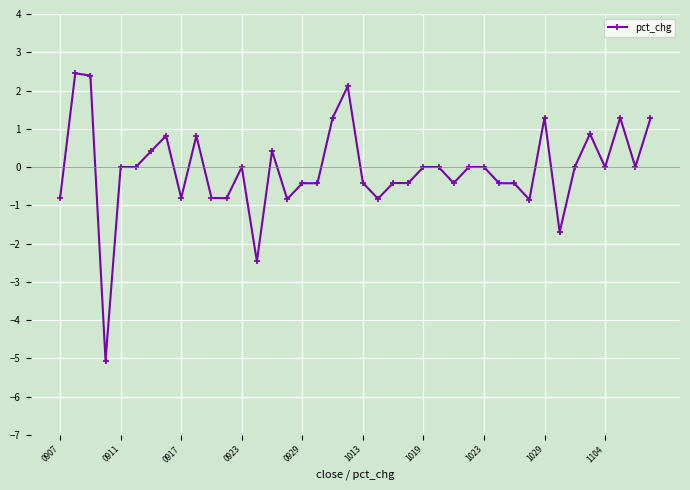

What is the average value?

-0.1